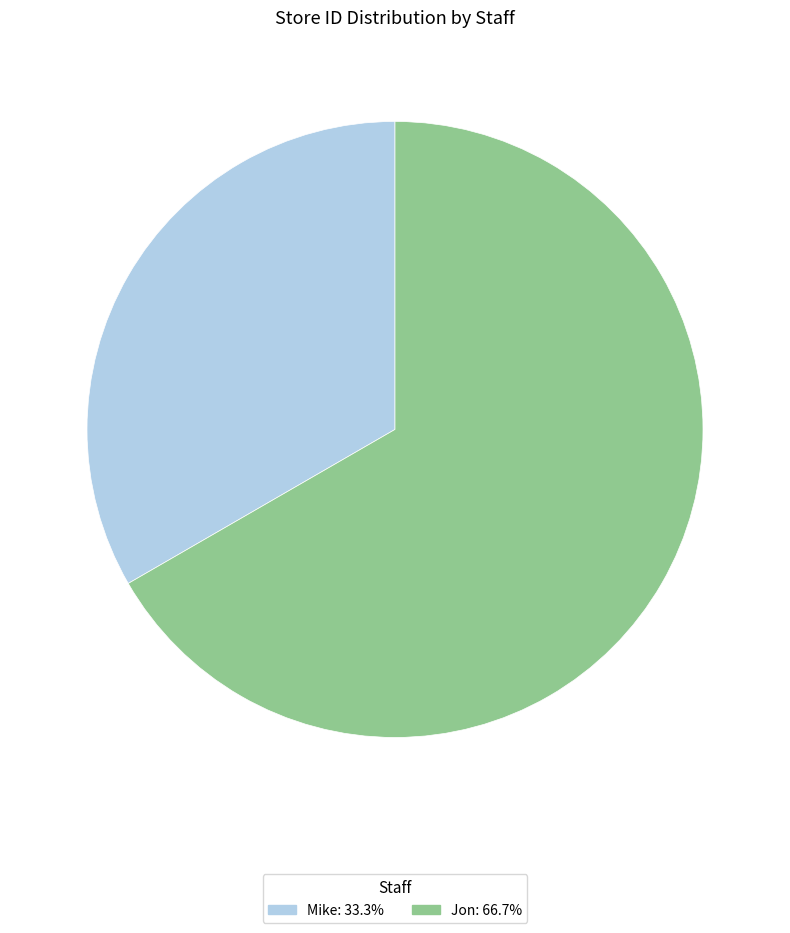

Which category has the smallest portion of the pie?

Mike